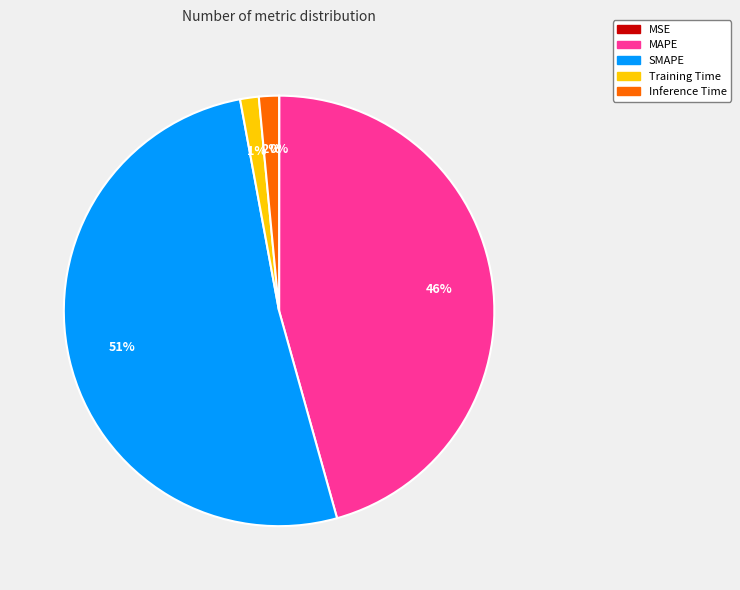

Do MAPE and SMAPE together represent more than half of the pie?

Yes